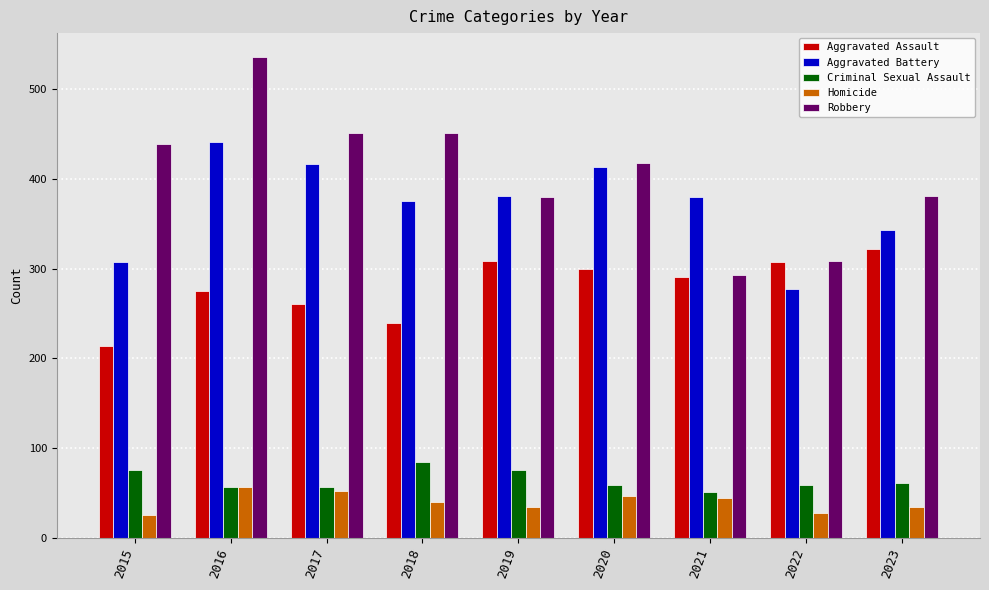

Is it true that Criminal Sexual Assault equals 57 at 2017?

True